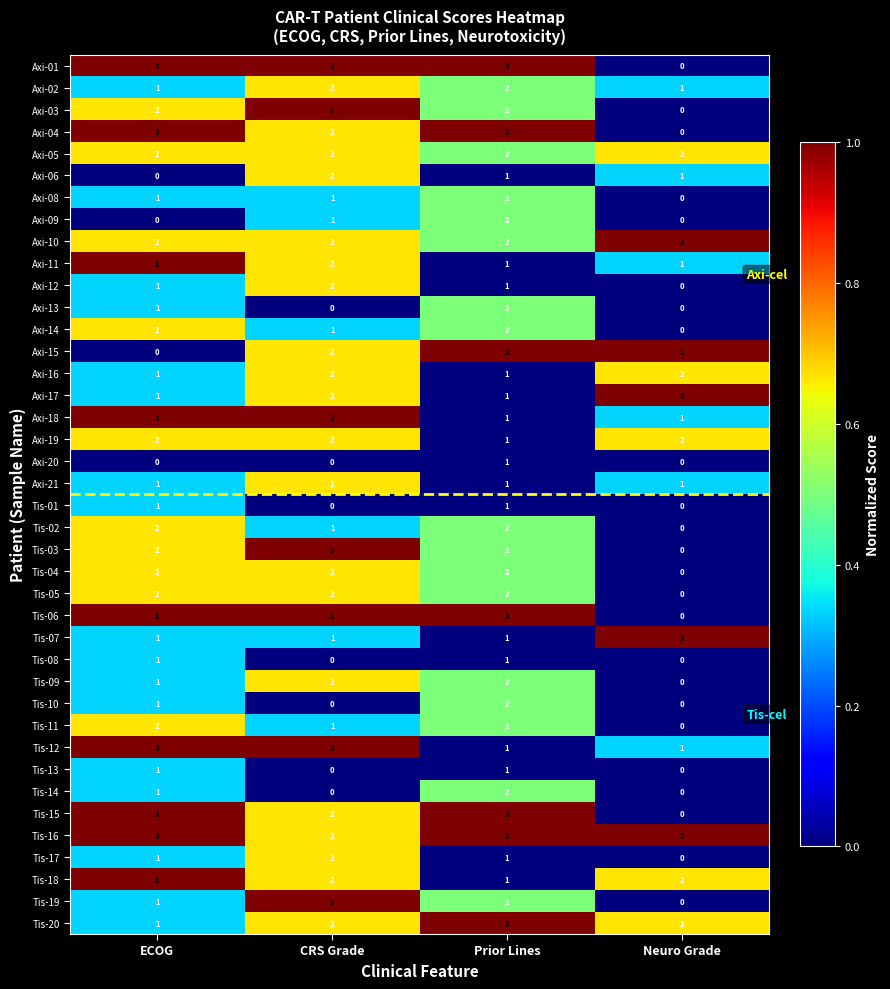

What is the difference between the highest and lowest values at ECOG?

3